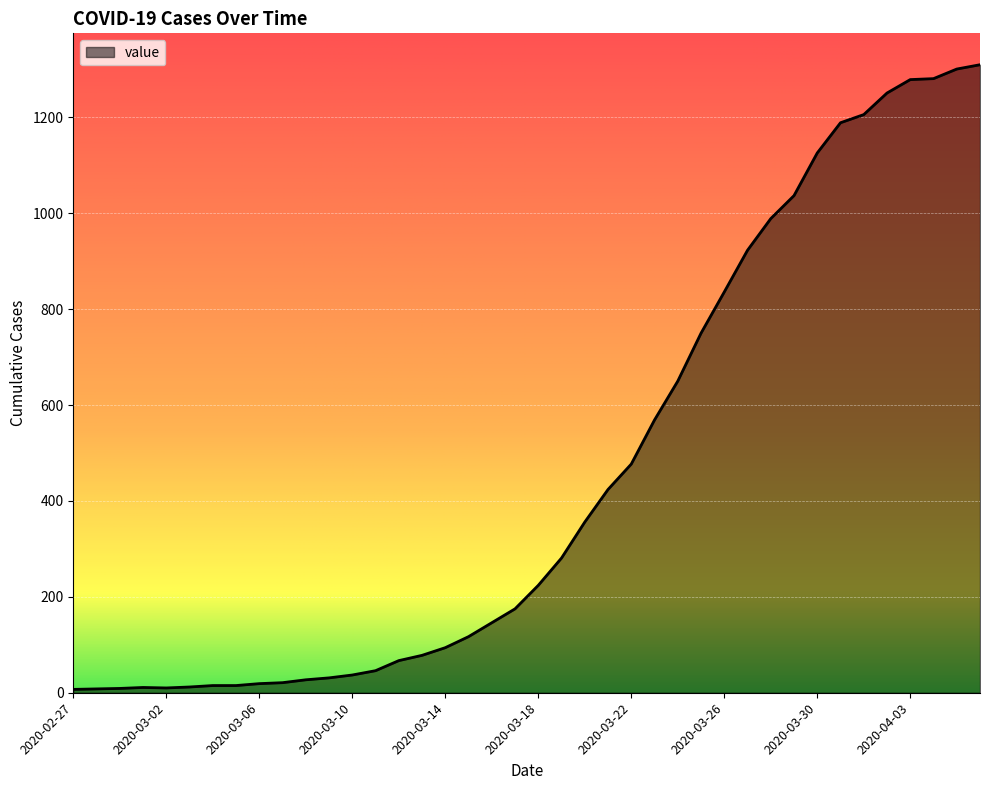

What is the maximum value shown in the chart?

1310